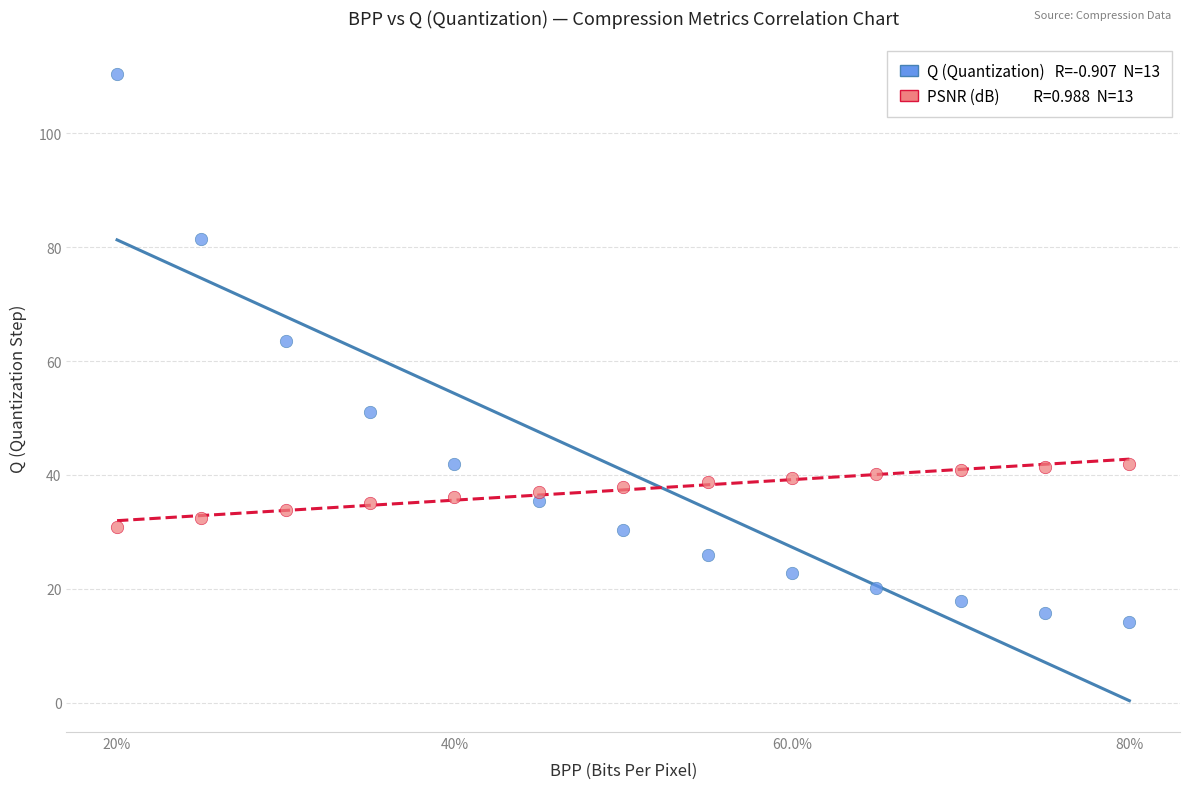

Across all series, what Y value is closest to 62?

63.5